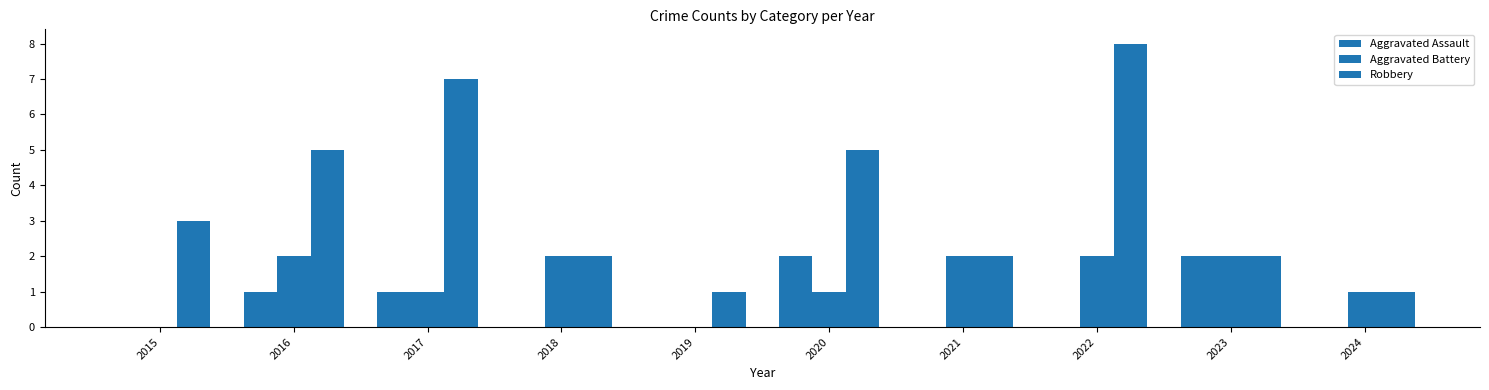

What is the value of the Aggravated Battery bar at the 3rd from the left?

1